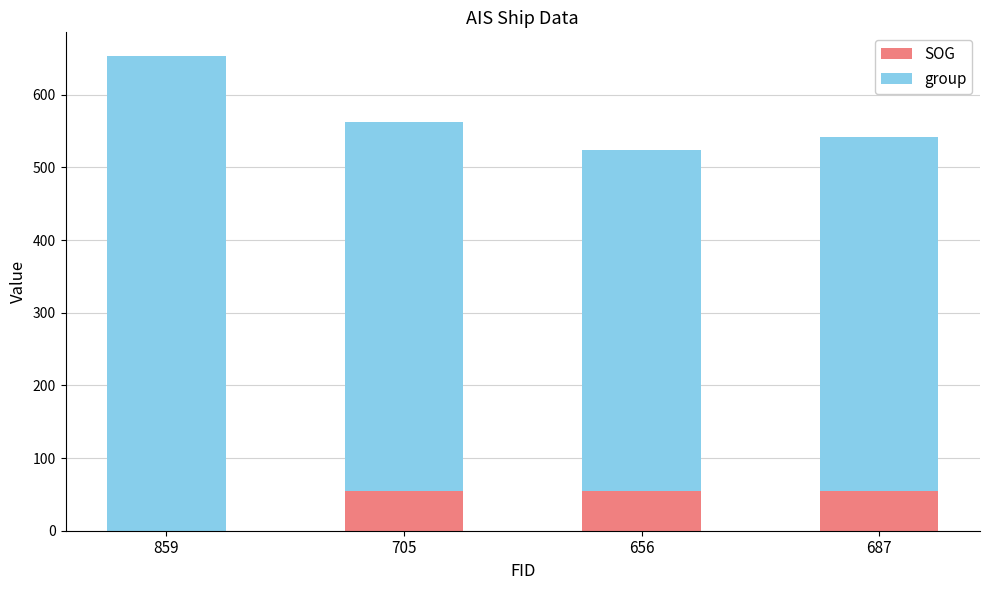

What is the total value across all series at 656?

524.1